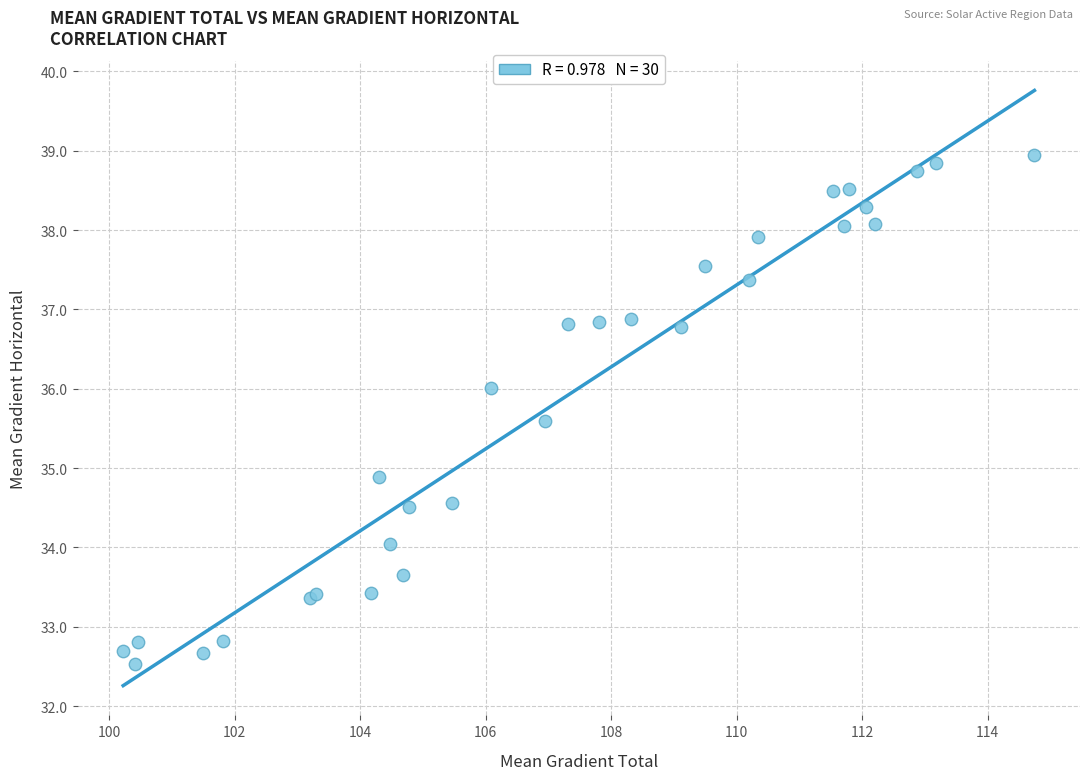

What Y value in the scatter plot is closest to 35?

34.9